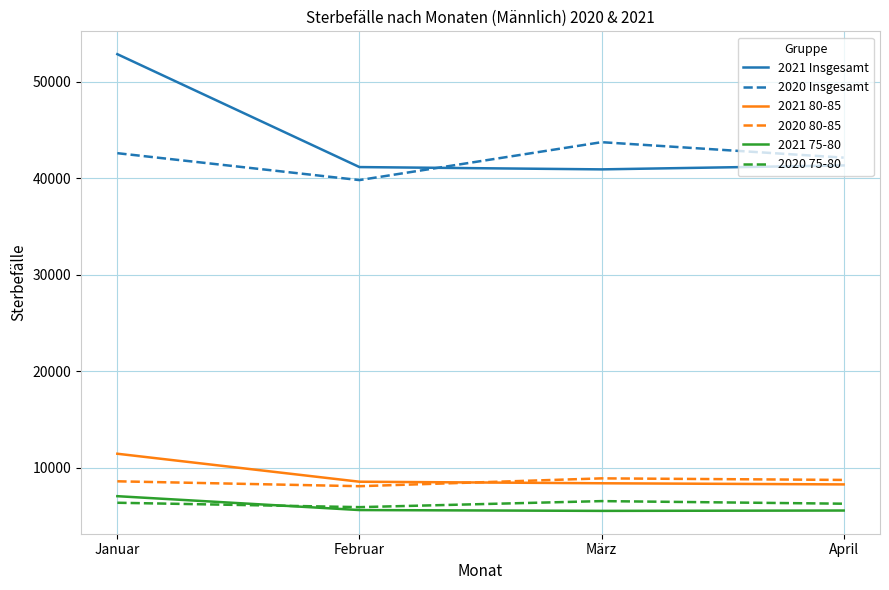

At which category is the sum across all series the highest?

Januar